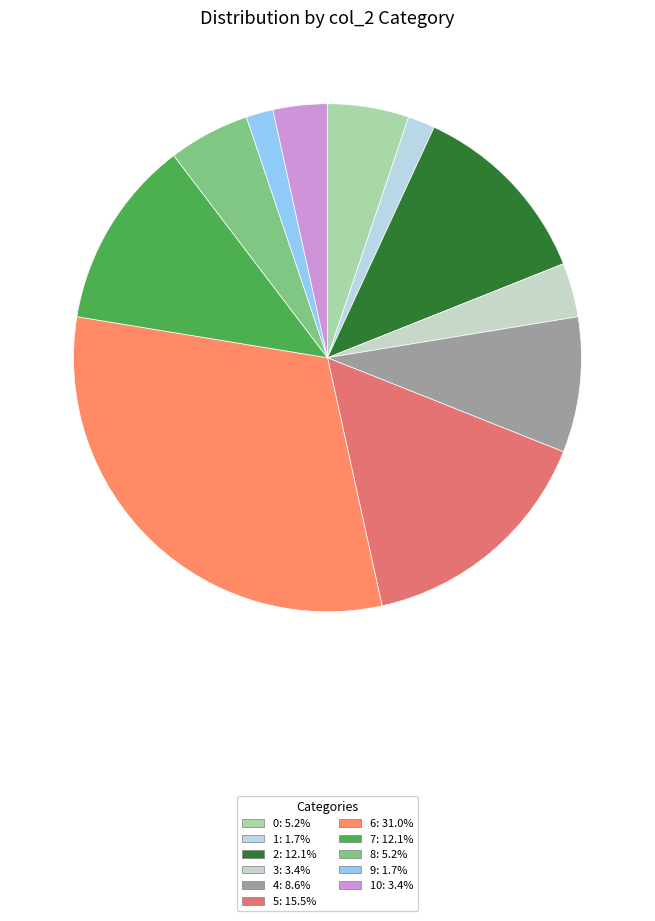

To the nearest percent, what is the average slice percentage?

9%